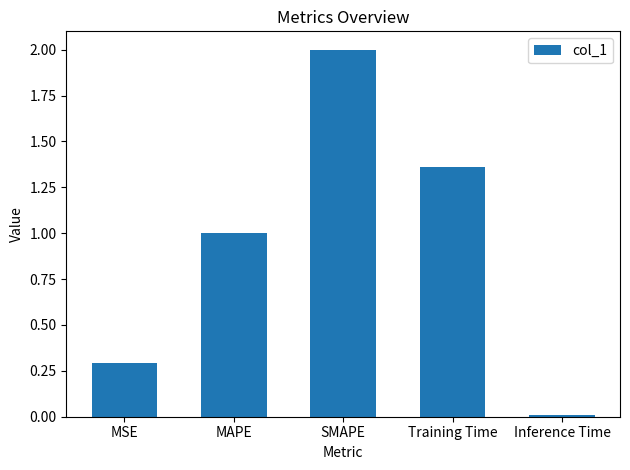

Which has a higher value, Training Time or MSE?

Training Time